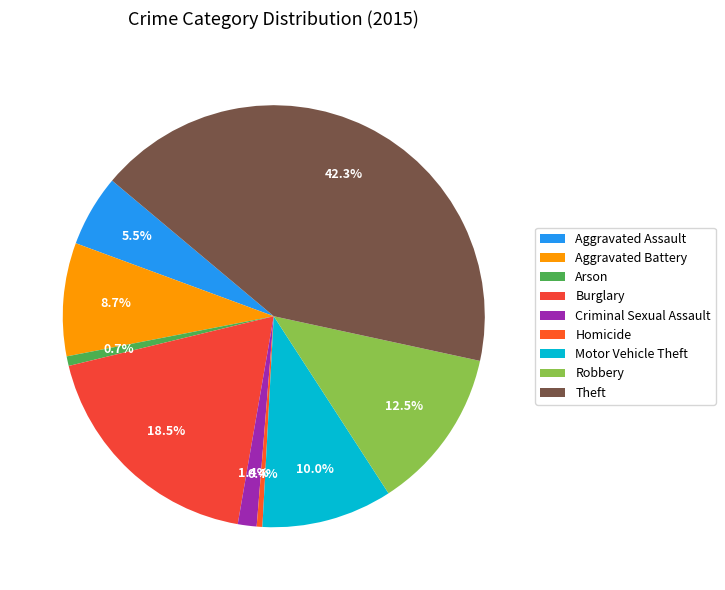

Is it true that Burglary is 9% of the pie?

False